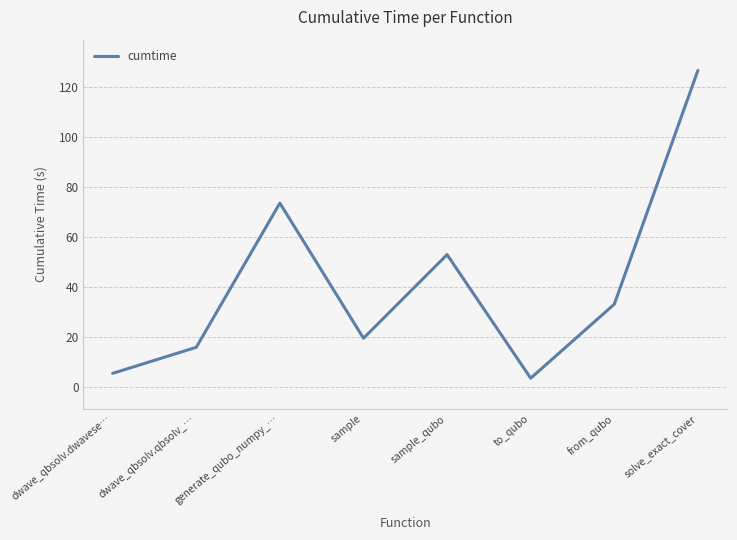

What position from the right is generate_qubo_numpy_…?

6